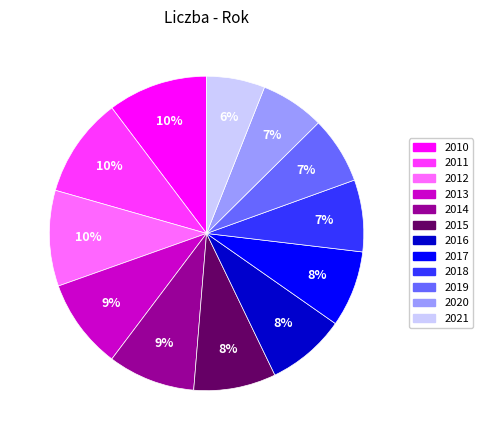

What is the ratio of the value at 2012 to the value at 2011?

1.0